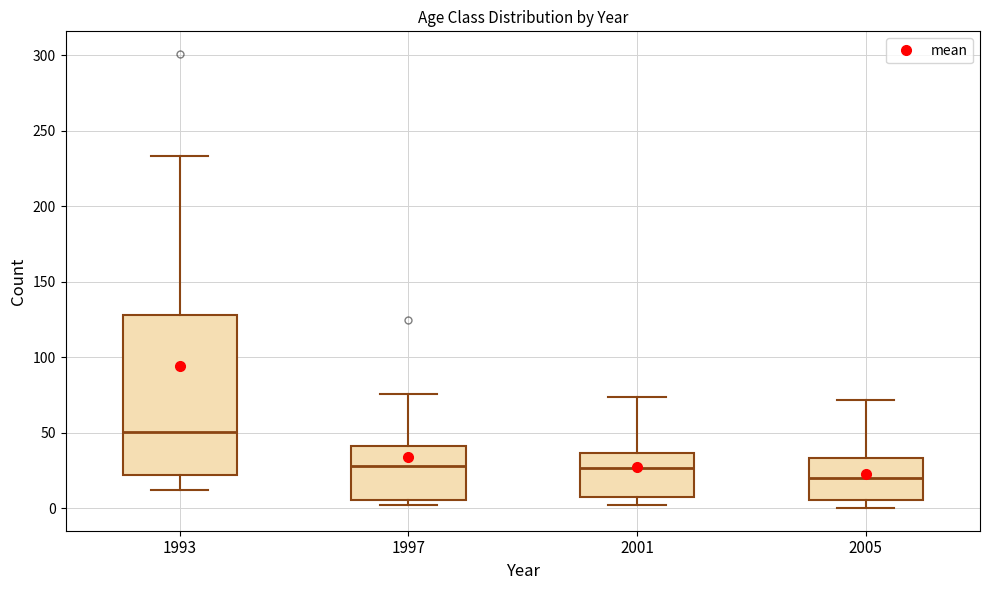

Where is the upper edge of the box at x = 2001 on the y-axis? The values are not printed on the chart, so give them approximately, as read against the axis.

35